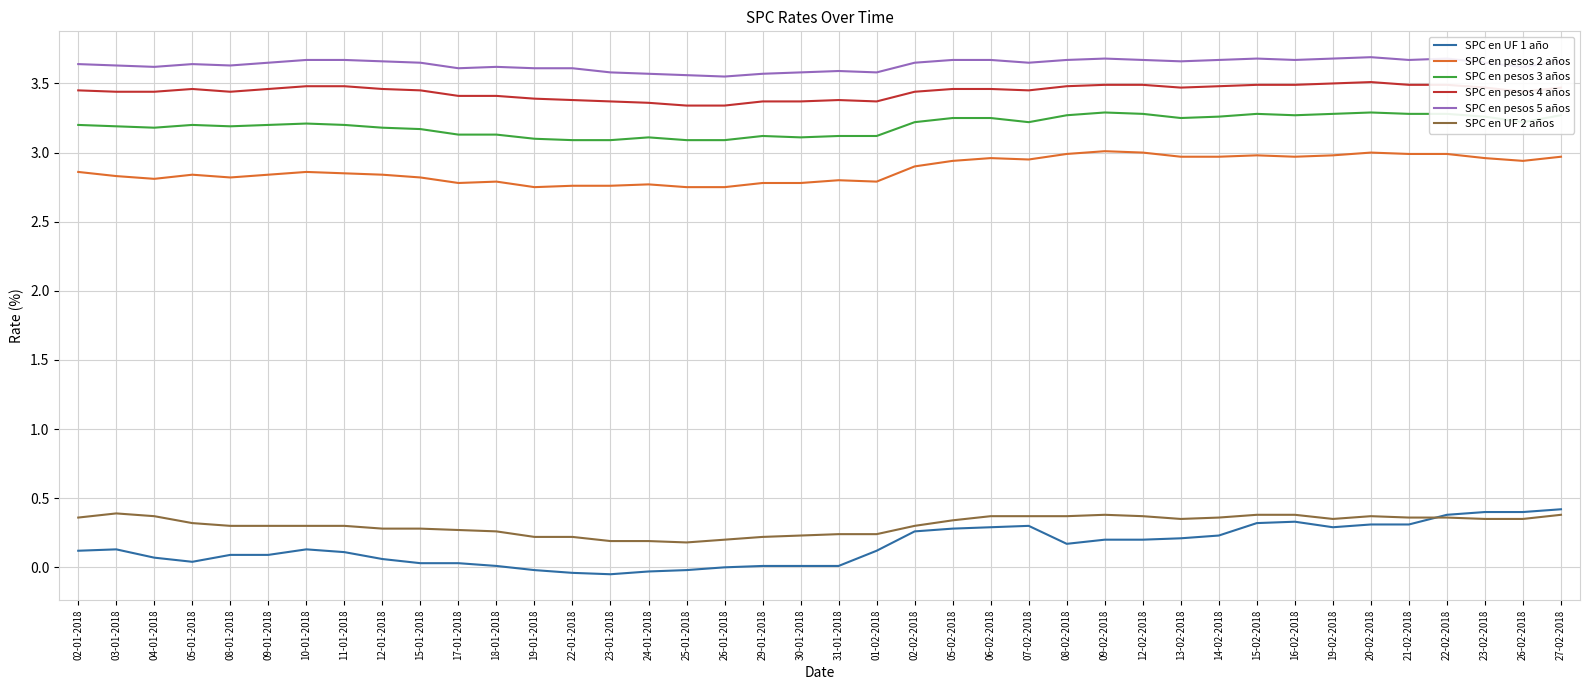

Which series has the largest range (max minus min)?

SPC en UF 1 año